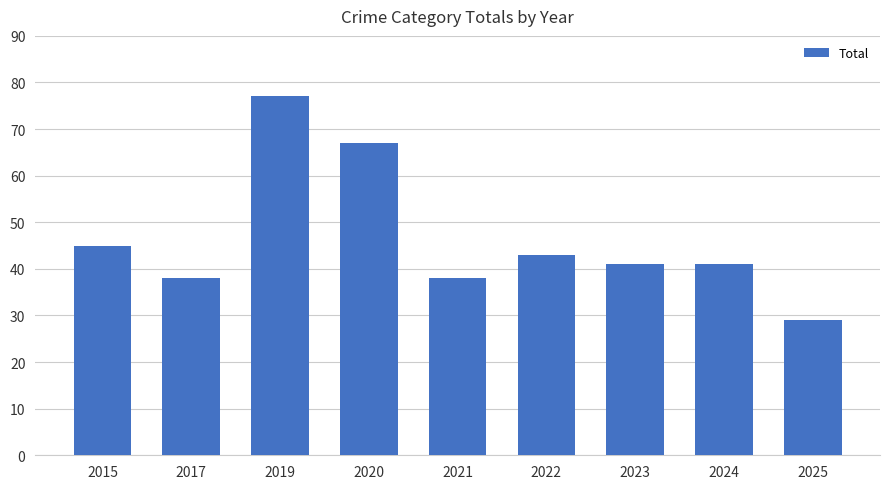

Is it true that the value at 2022 is 14?

False